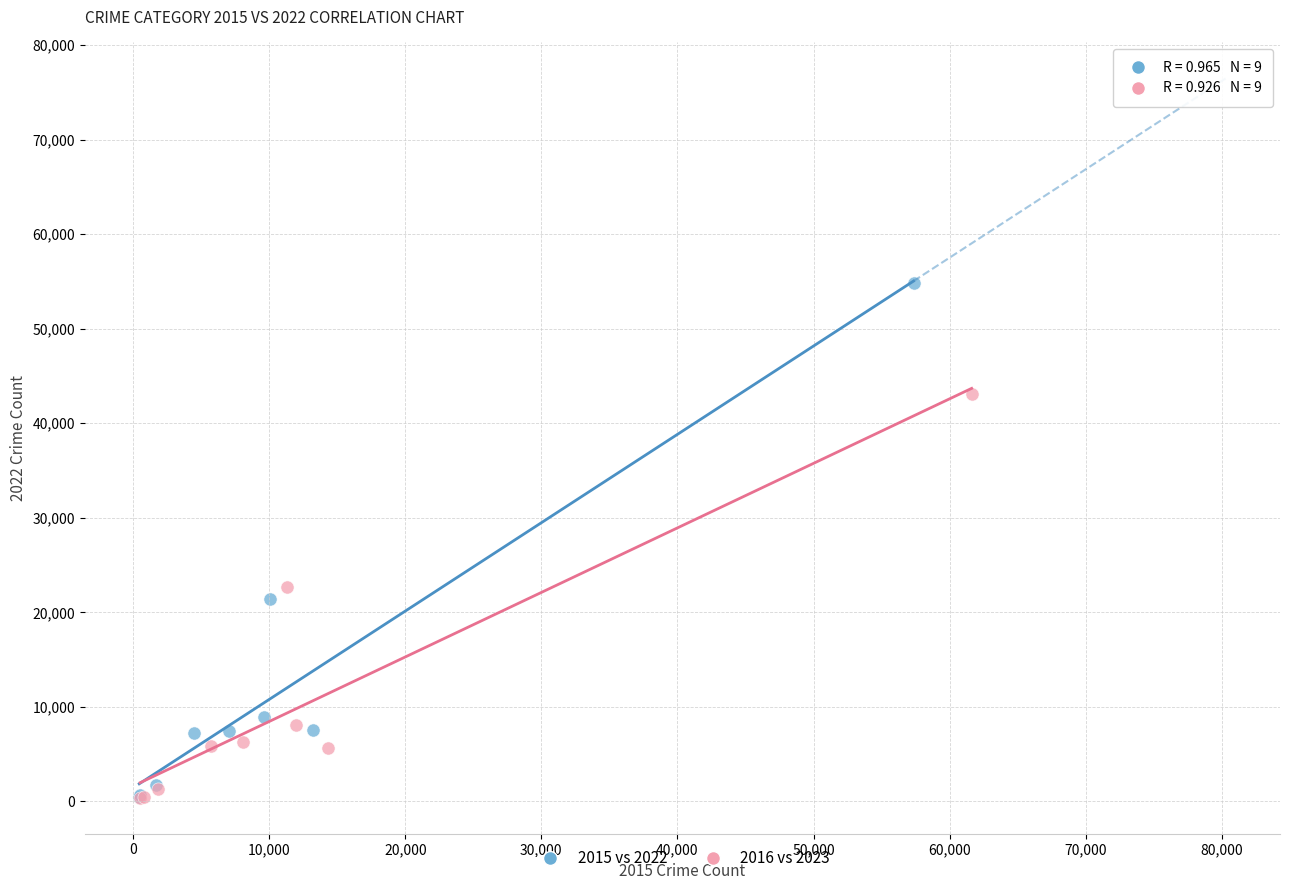

Which series contains the highest Y value?

2015 vs 2022